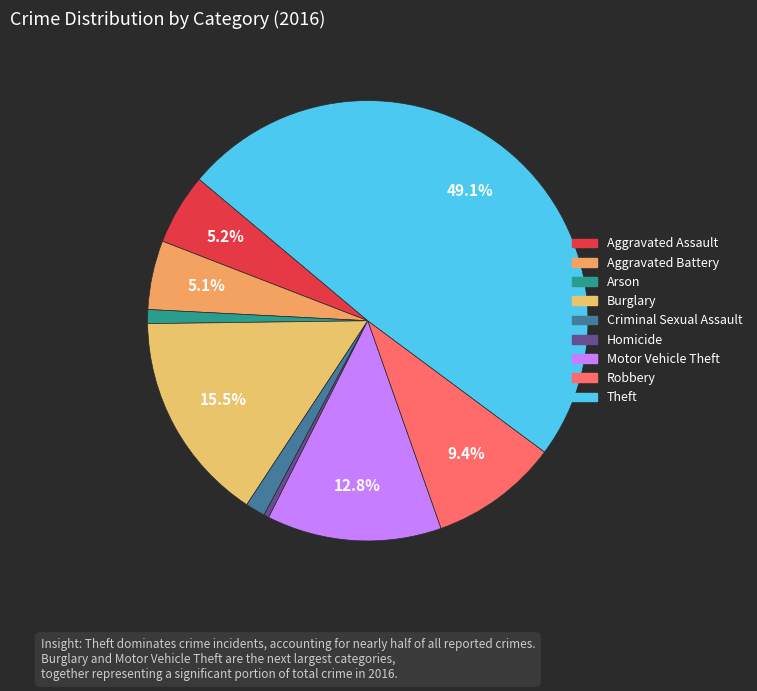

To the nearest percent, what is the average slice percentage?

11%